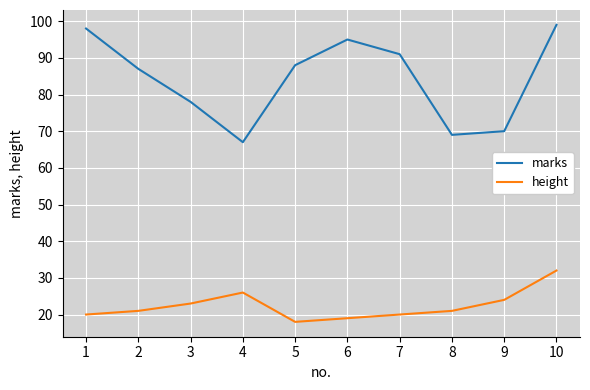

Is it true that marks equals 135 at 1?

False